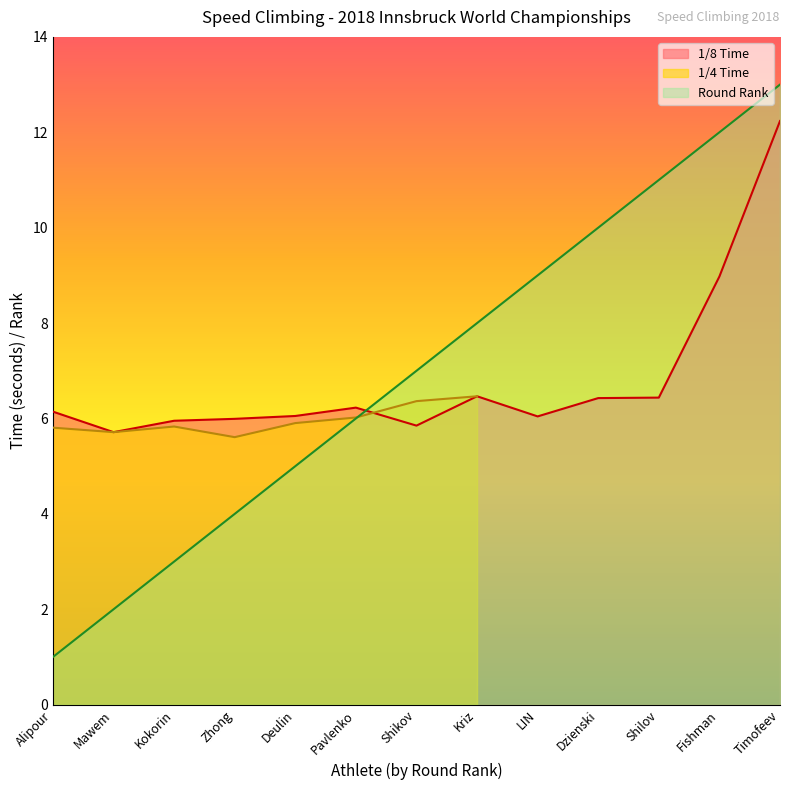

What position from the right is Kriz?

6